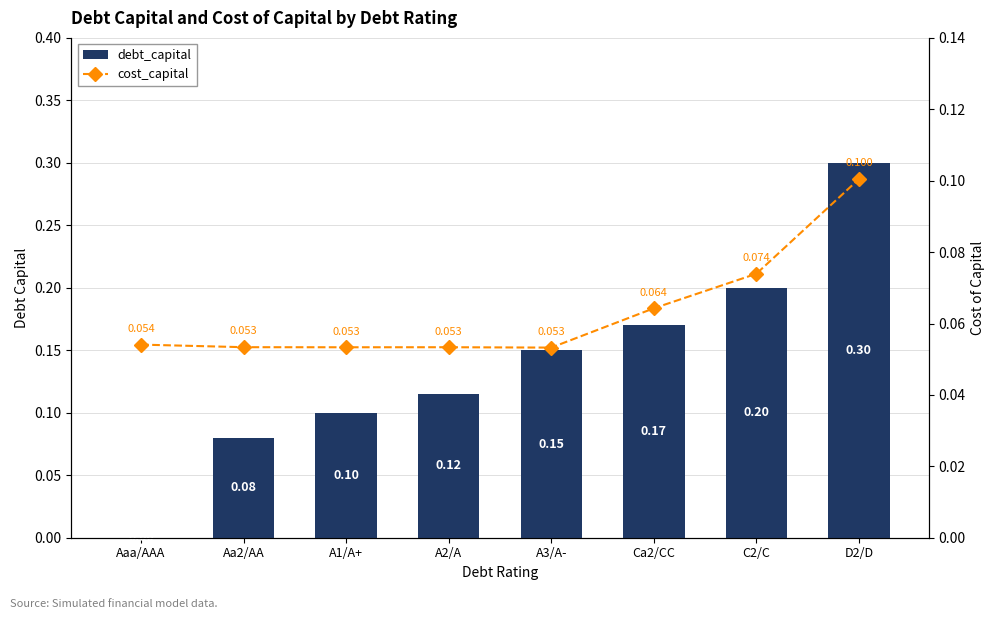

Rank the categories by cost_capital value from highest to lowest.

D2/D, C2/C, Ca2/CC, Aaa/AAA, Aa2/AA, A2/A, A1/A+, A3/A-